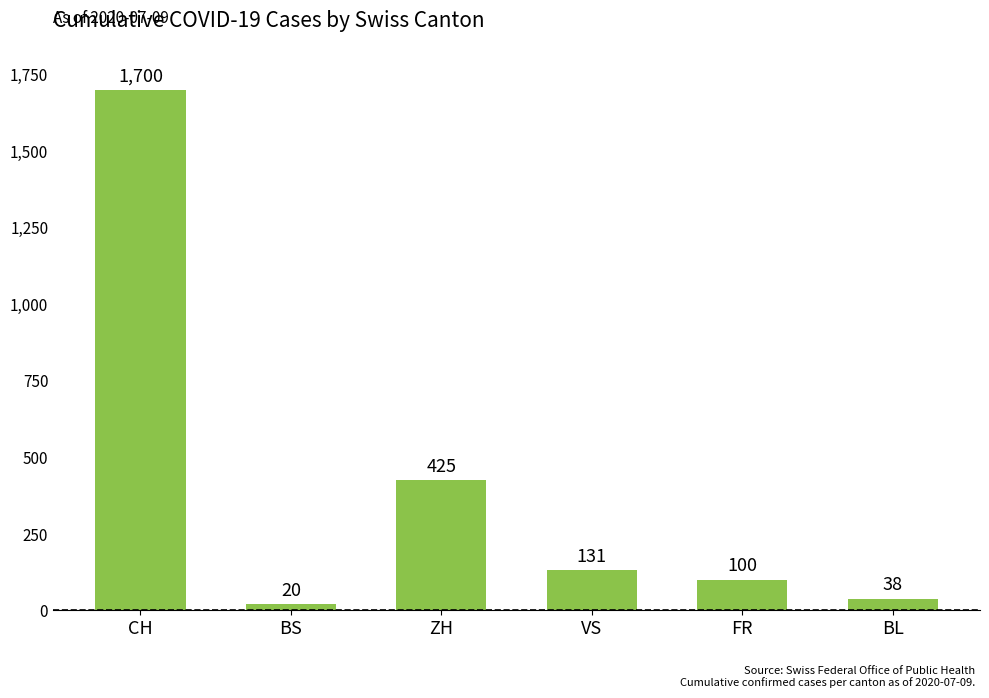

What position from the left is CH?

1